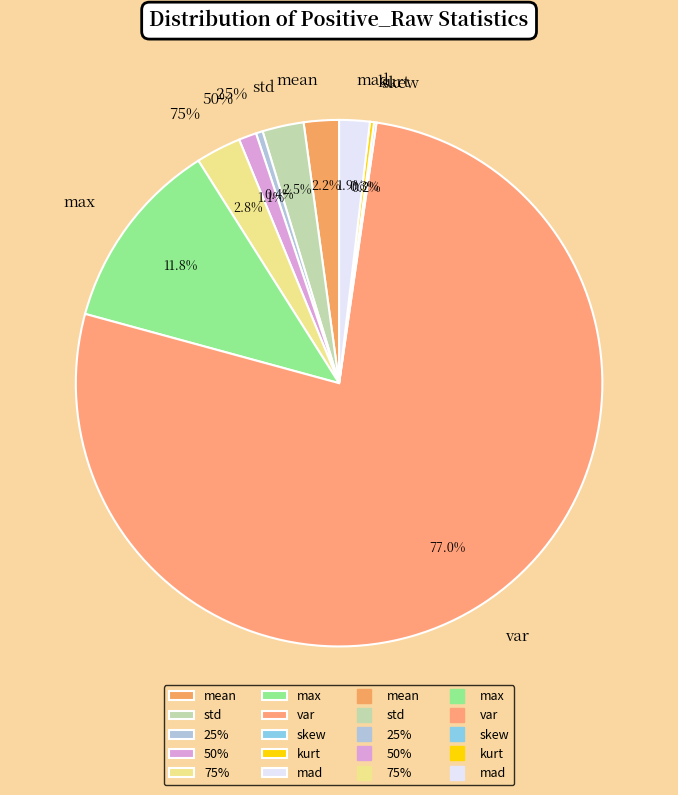

Is 50% the majority of the pie?

No